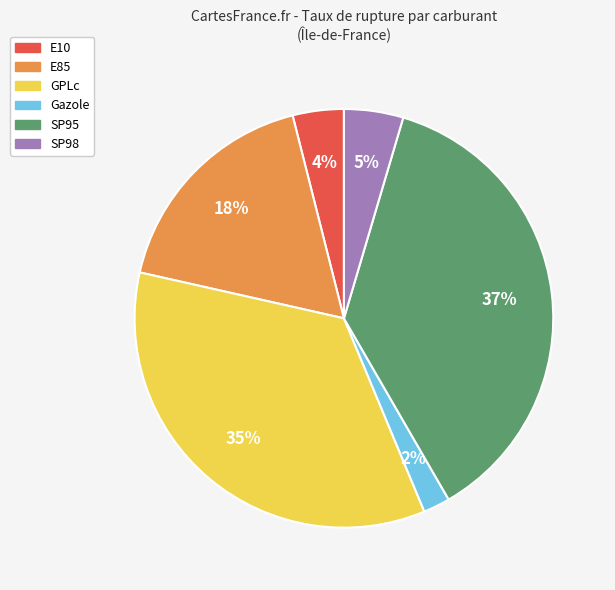

How many slices are in this pie chart?

6